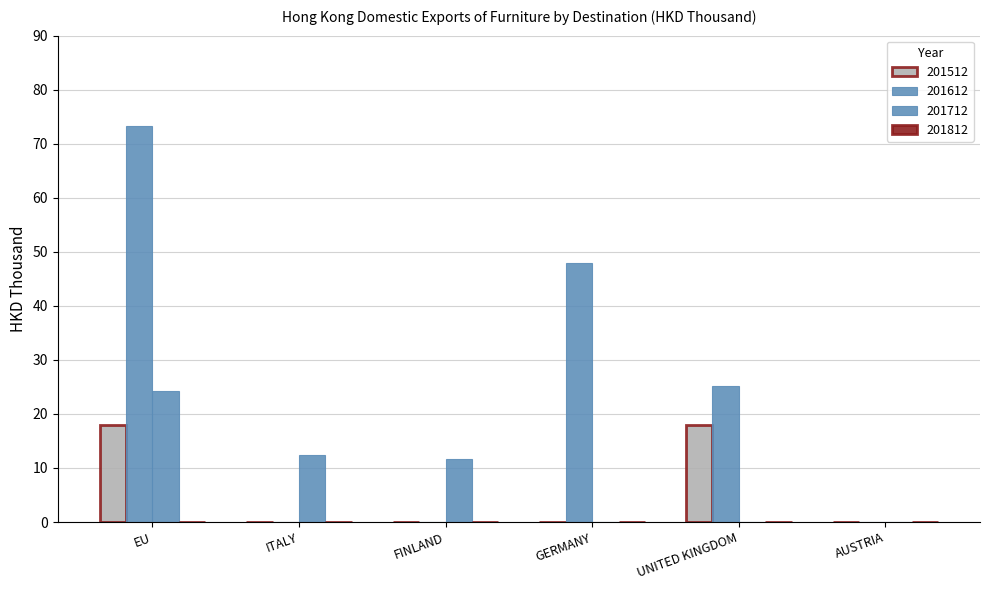

Which series has the largest total across all categories?

201612